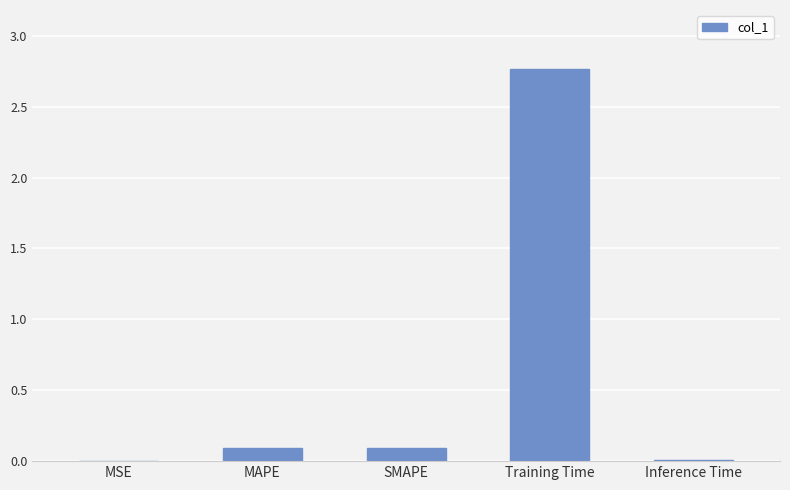

What is the sum of all values?

3.0